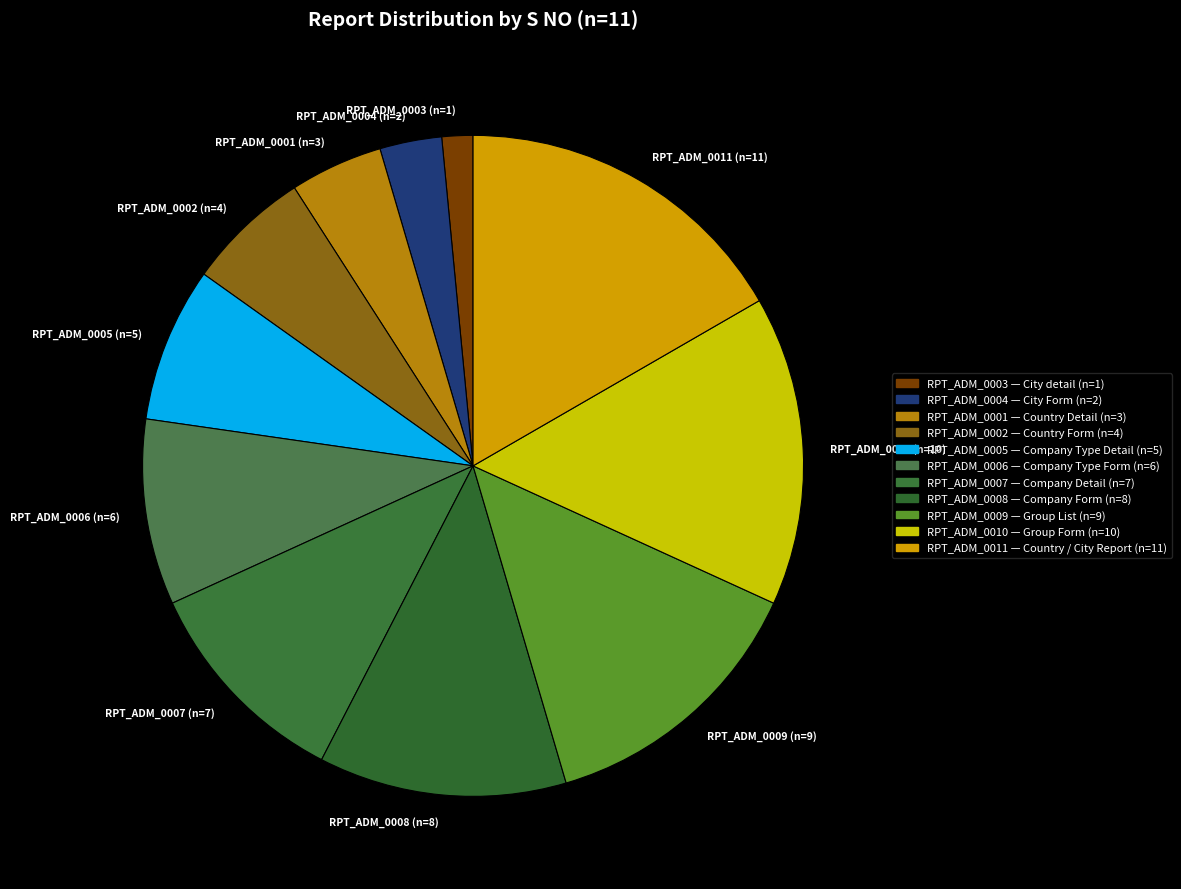

Does RPT_ADM_0006 (n=6) represent more than half of the total?

No